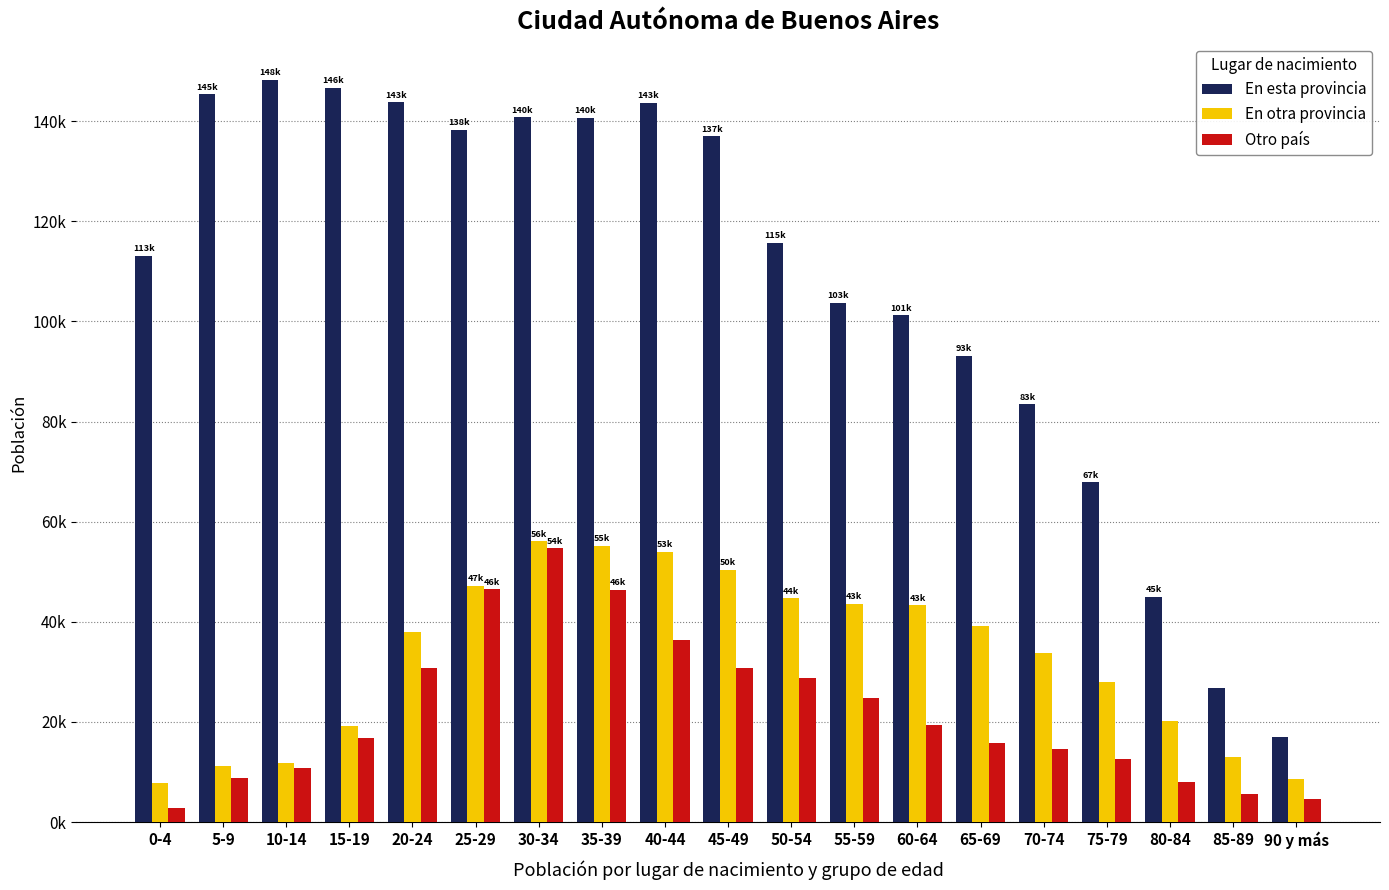

Are the bars grouped side by side (vs. stacked)?

Yes